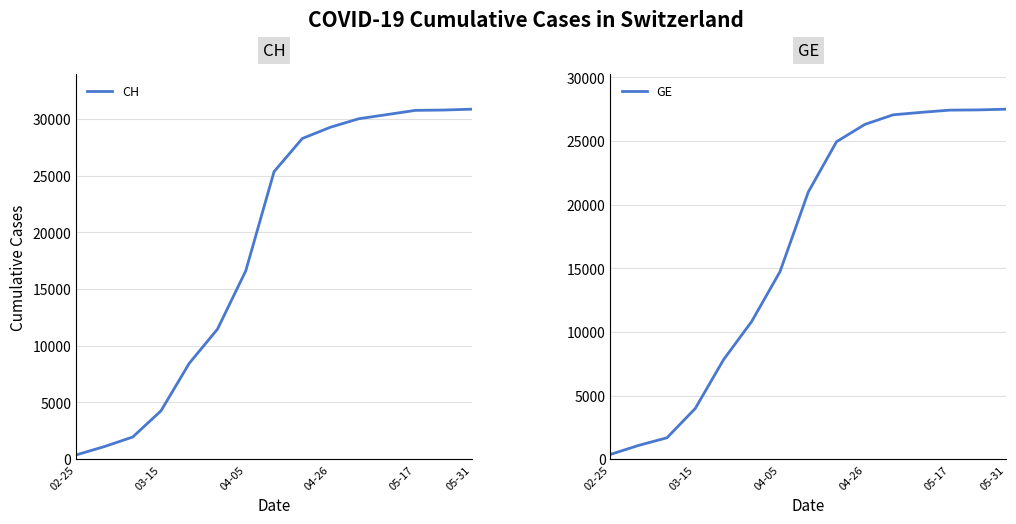

Which series has the largest range (max minus min)?

CH